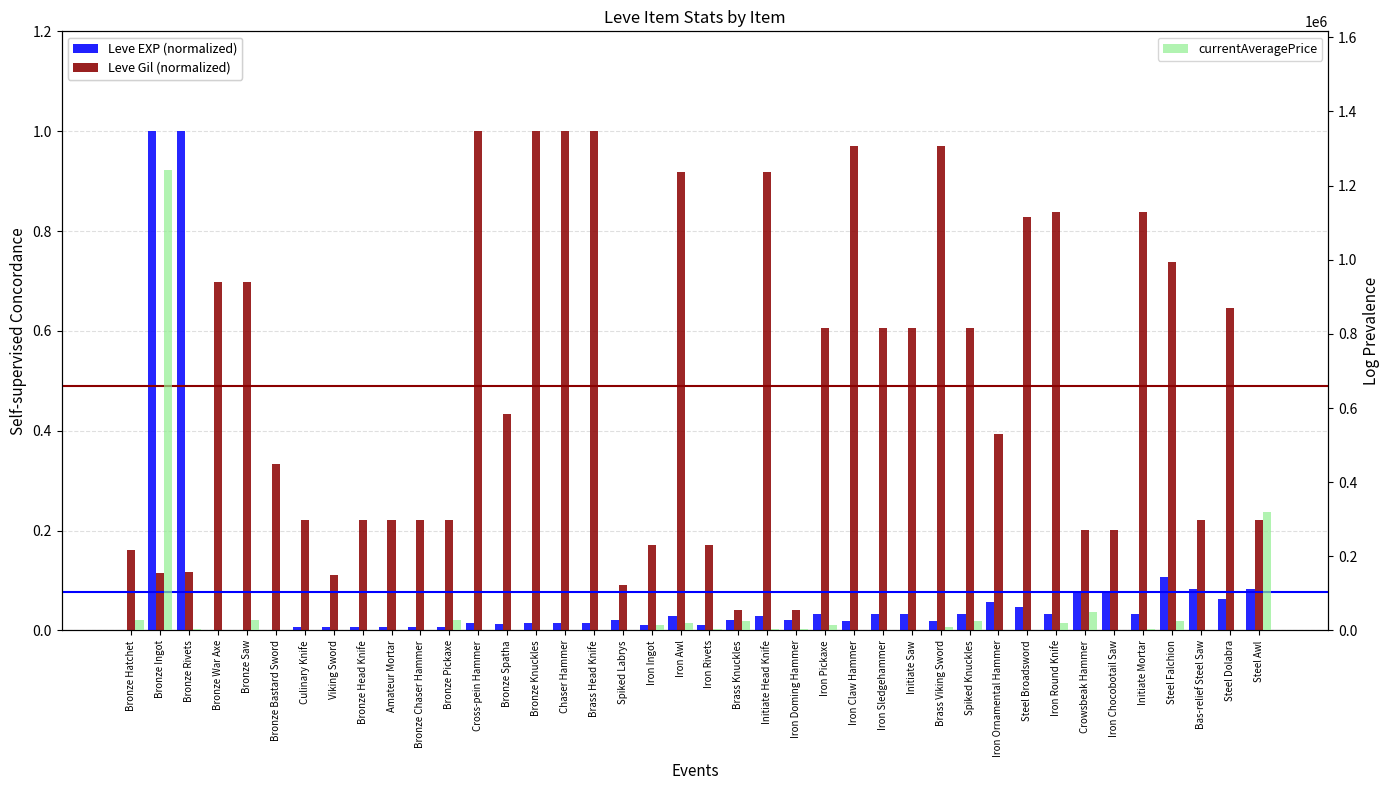

What is the sum of the Leve Gil (normalized) values at Cross-pein Hammer and Brass Viking Sword?

2.0